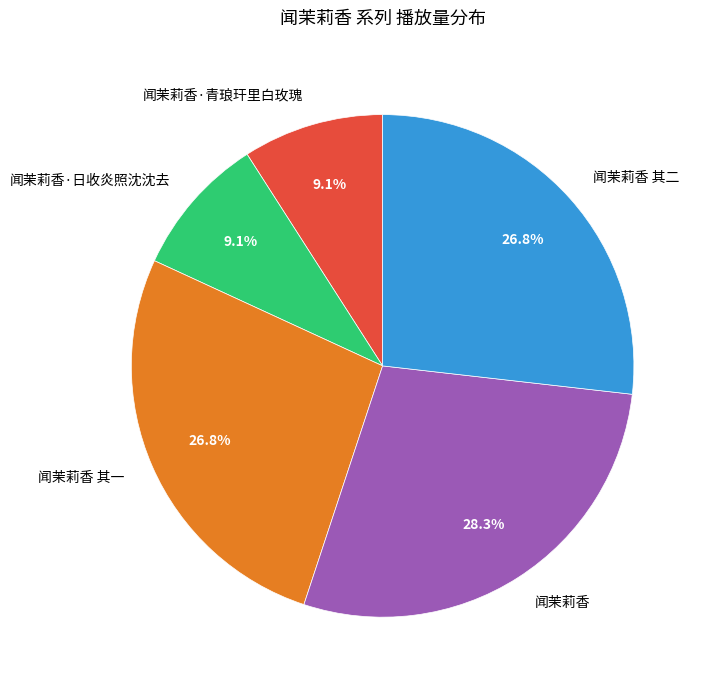

Is there any slice that represents more than half of the pie?

No